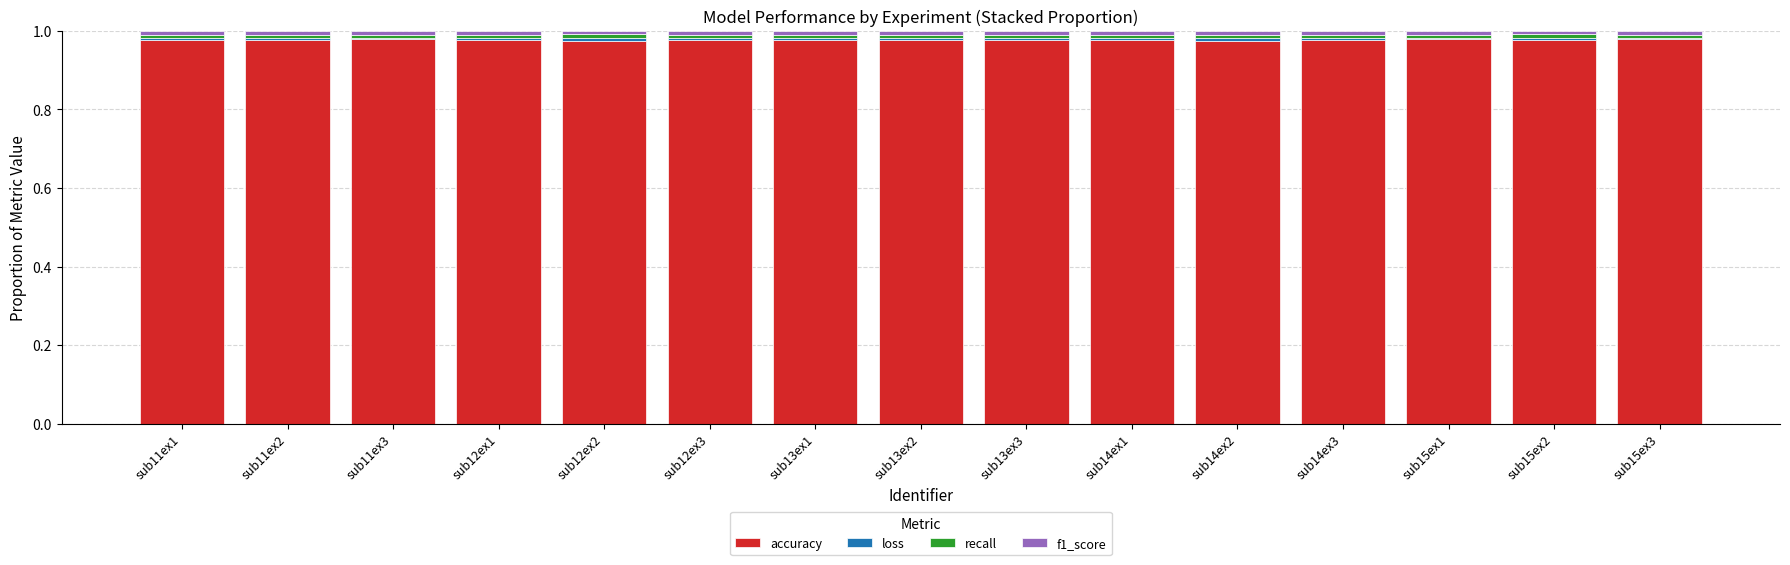

True or false: accuracy has a value of 1.4 at sub11ex2.

False